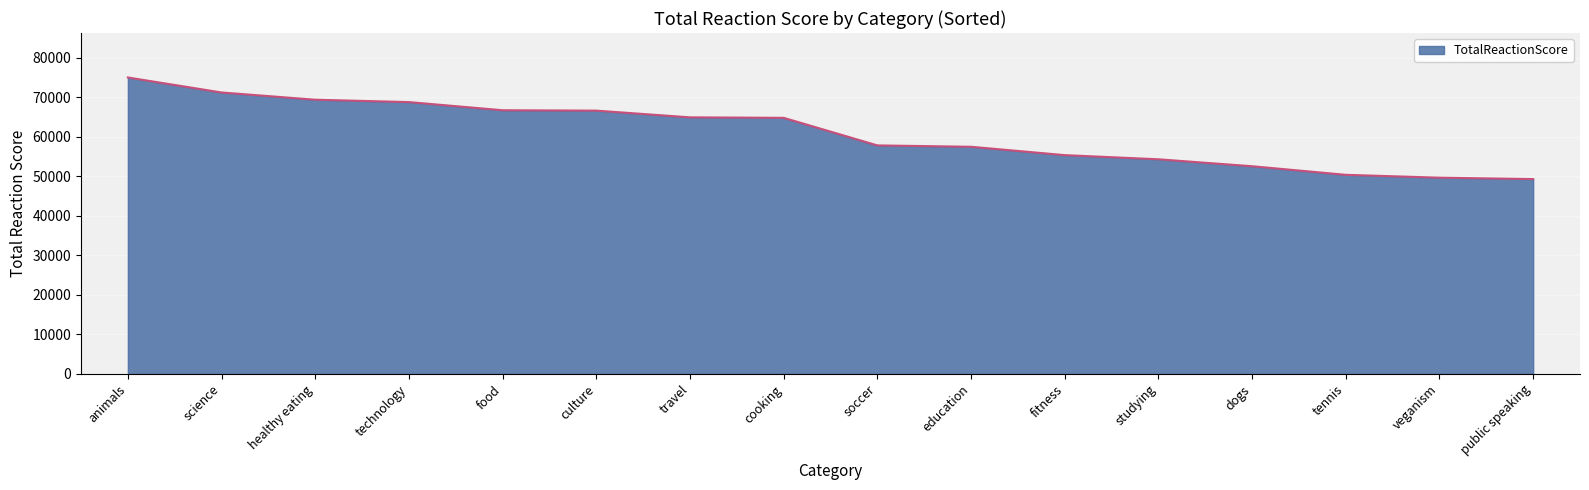

What is the sum of the values at cooking and veganism?

114375